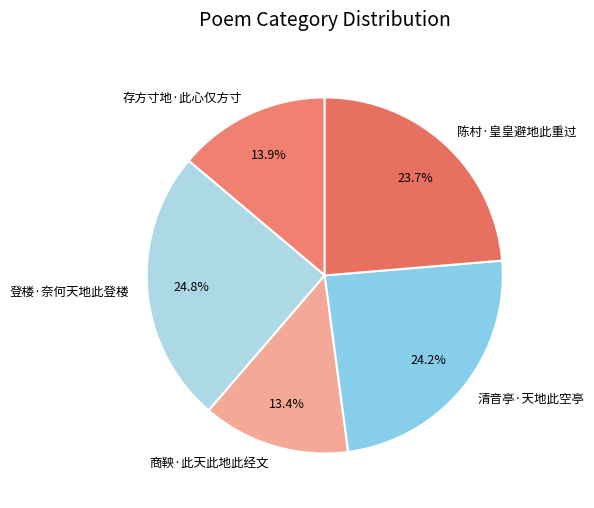

Combined, do 登楼·奈何天地此登楼 and 陈村·皇皇避地此重过 account for over 50%?

No